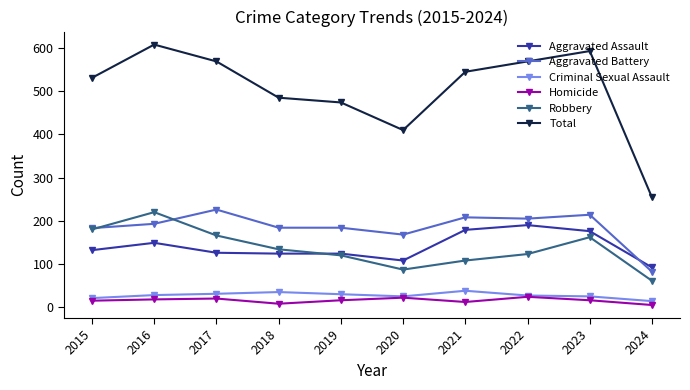

At which category does Robbery reach its first local peak?

2016